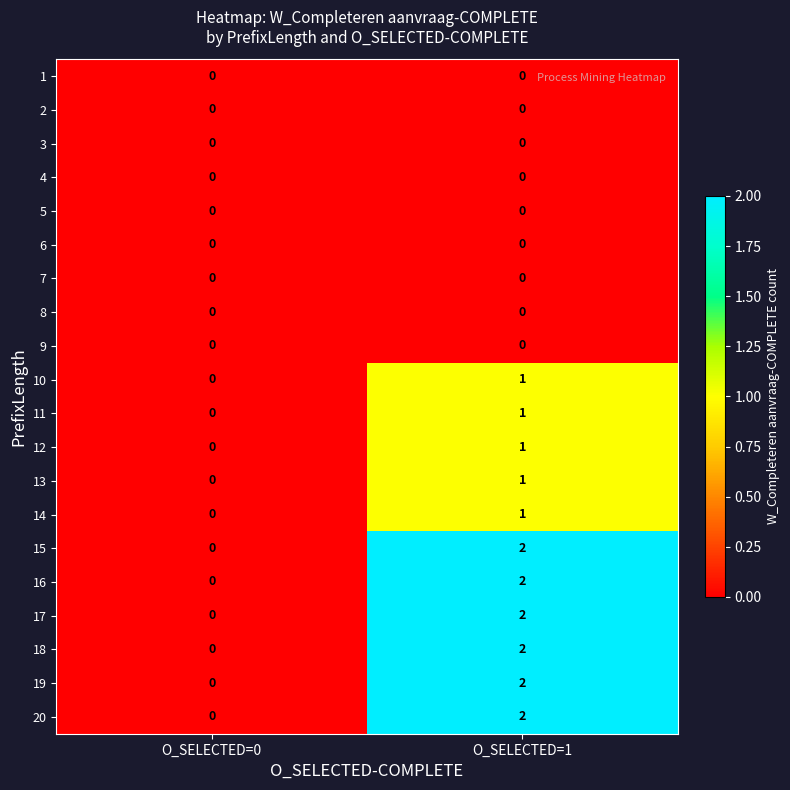

How many distinct data groups are displayed?

20